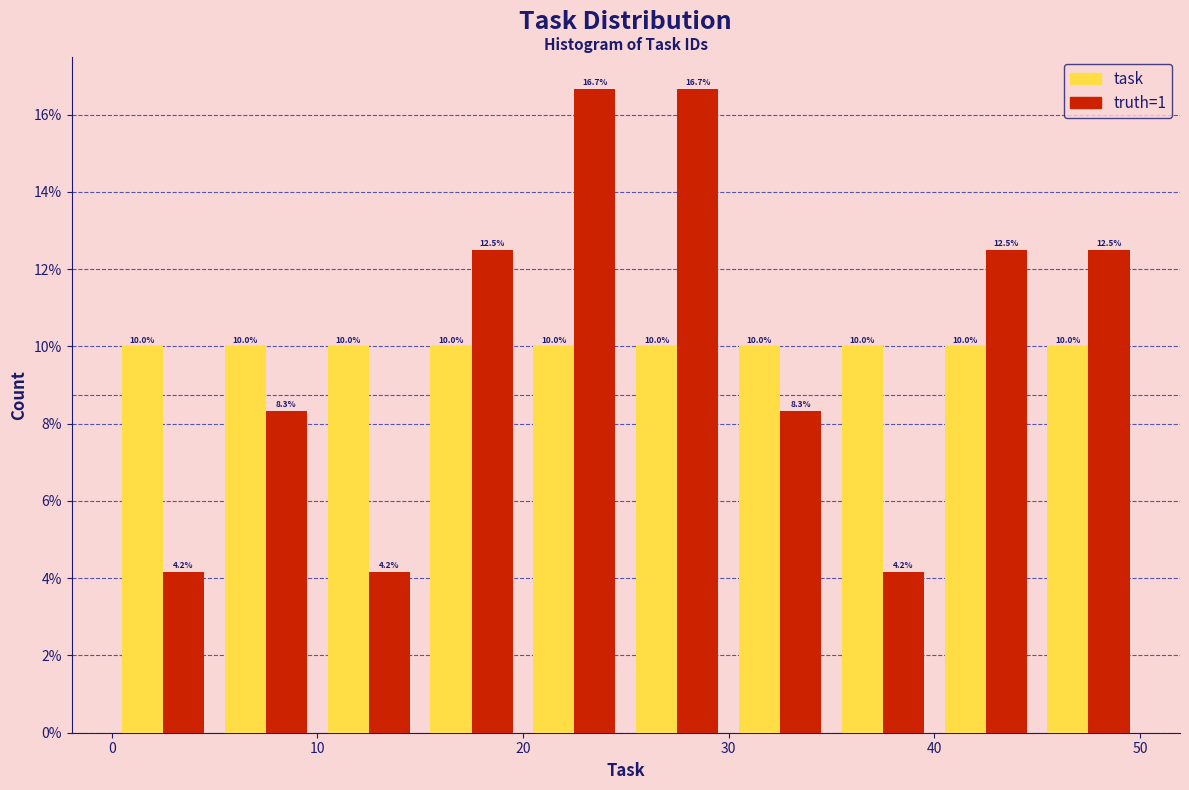

Reading left to right, transcribe this chart: for each range on the x-axis, give the height of each series' bar.

0 to 5: task=10.0	truth=1=4.2
5 to 10: task=10.0	truth=1=8.3
10 to 15: task=10.0	truth=1=4.2
15 to 20: task=10.0	truth=1=12.5
20 to 25: task=10.0	truth=1=16.7
25 to 30: task=10.0	truth=1=16.7
30 to 35: task=10.0	truth=1=8.3
35 to 40: task=10.0	truth=1=4.2
40 to 45: task=10.0	truth=1=12.5
45 to 50: task=10.0	truth=1=12.5